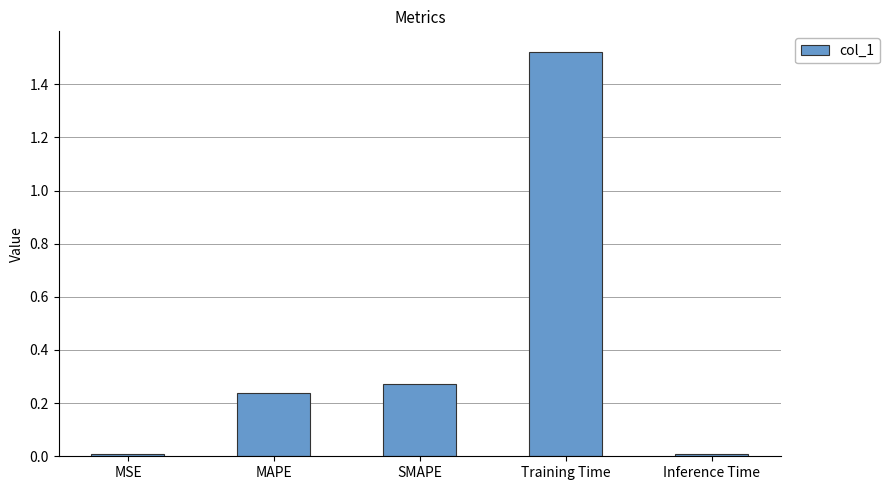

The chart shows a value of 0.2 at SMAPE. True or false?

False